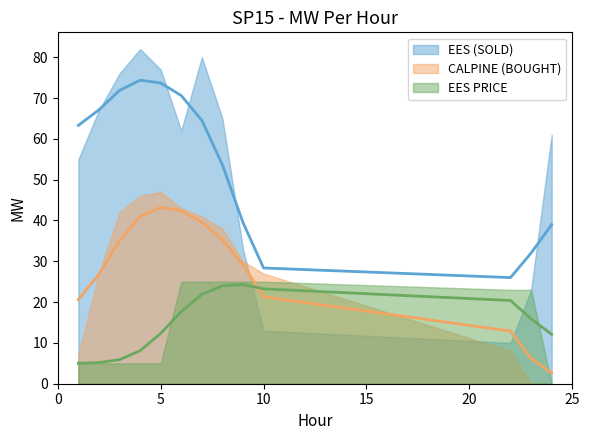

What is the sum of all EES PRICE values?

196